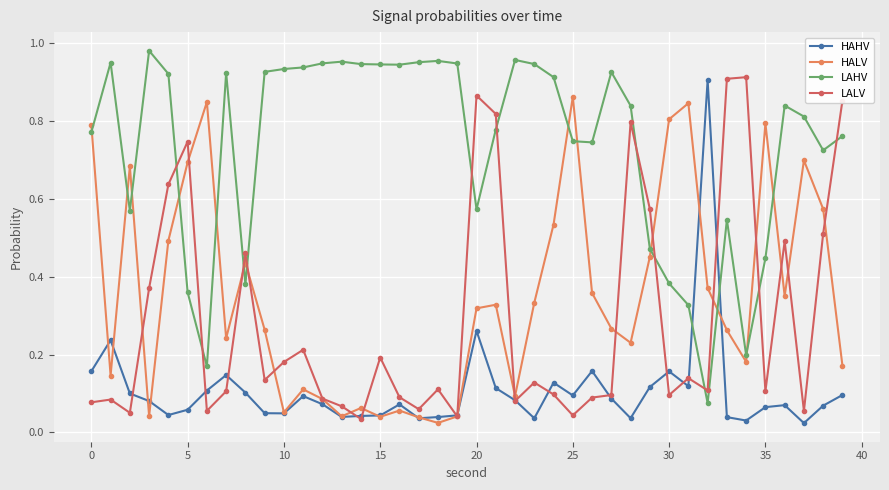

In LAHV, how many points are lower than both neighbors (excluding endpoints)?

9